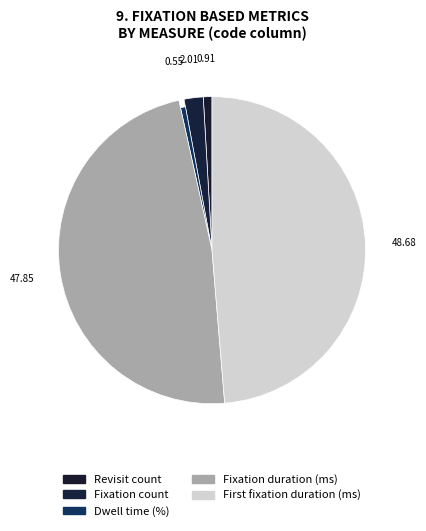

Is Fixation count the majority of the pie?

No